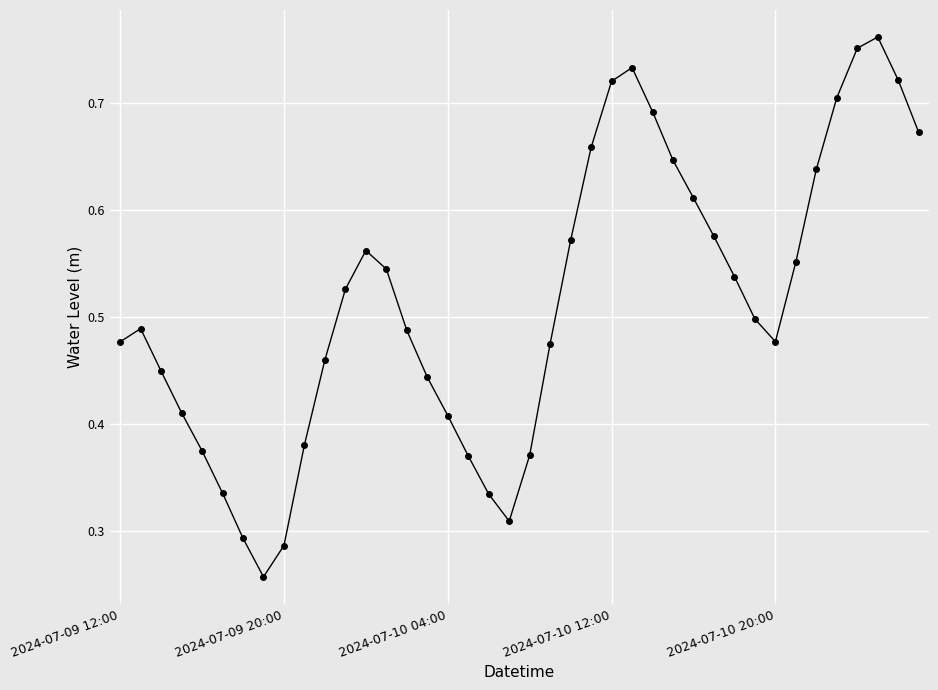

How many values are between 0 and 1?

40